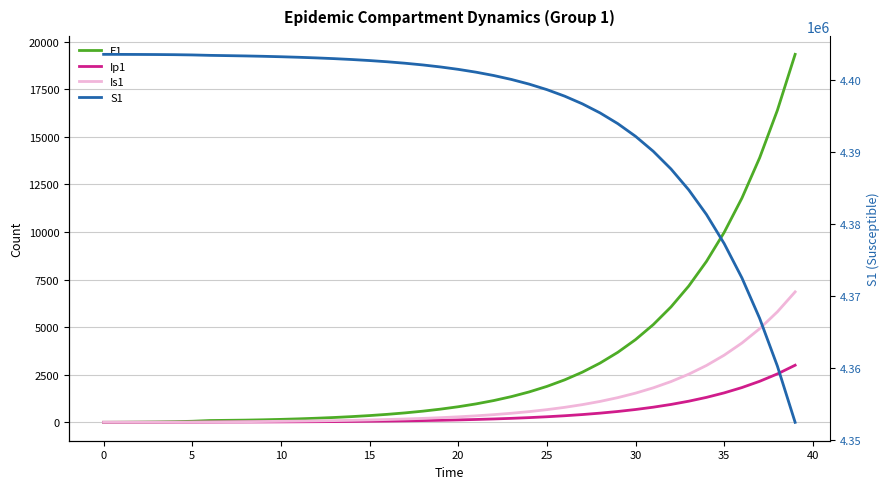

What is the label of the 11th point from the right?

29